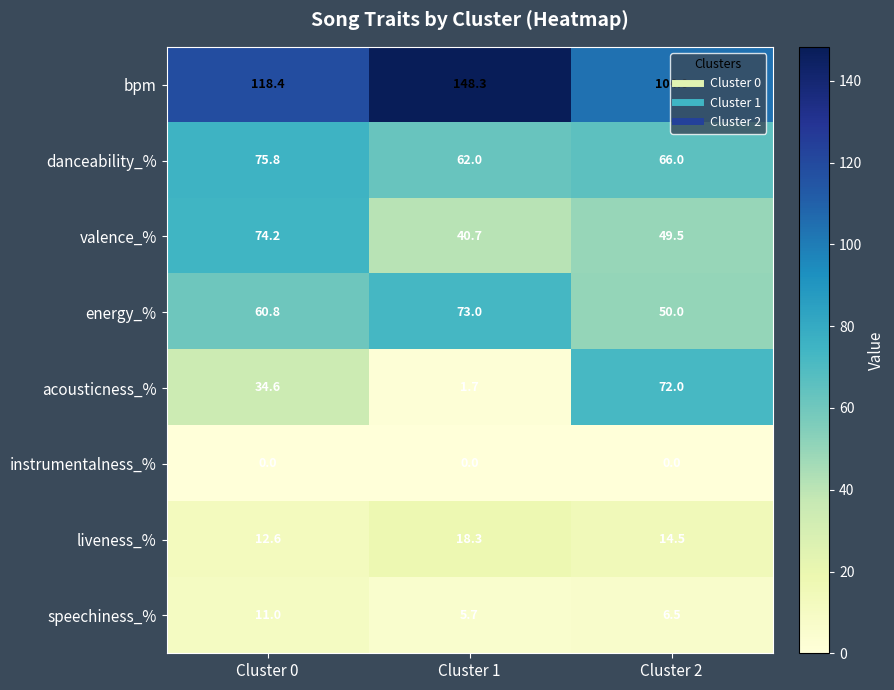

The energy_% series shows 80.6 at Cluster 2. True or false?

False